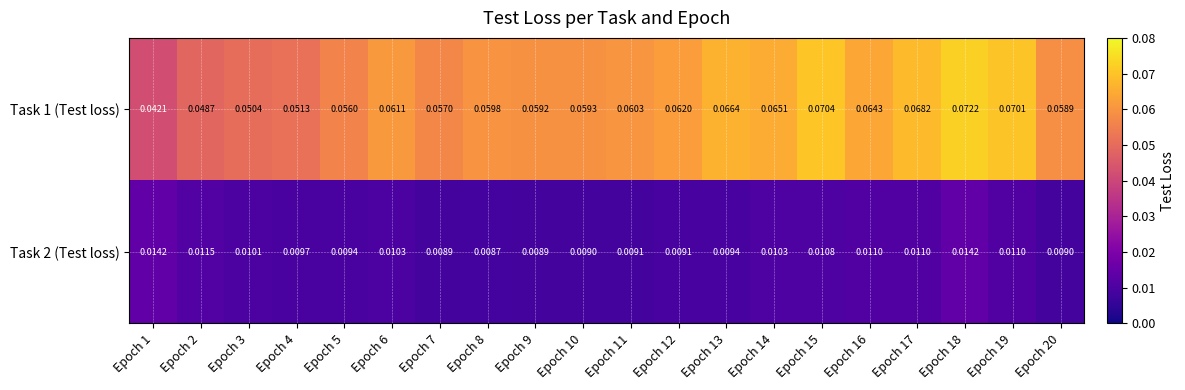

Is the value of Task 1 (Test loss) at Epoch 2 greater than the value of Task 2 (Test loss) at Epoch 5?

Yes